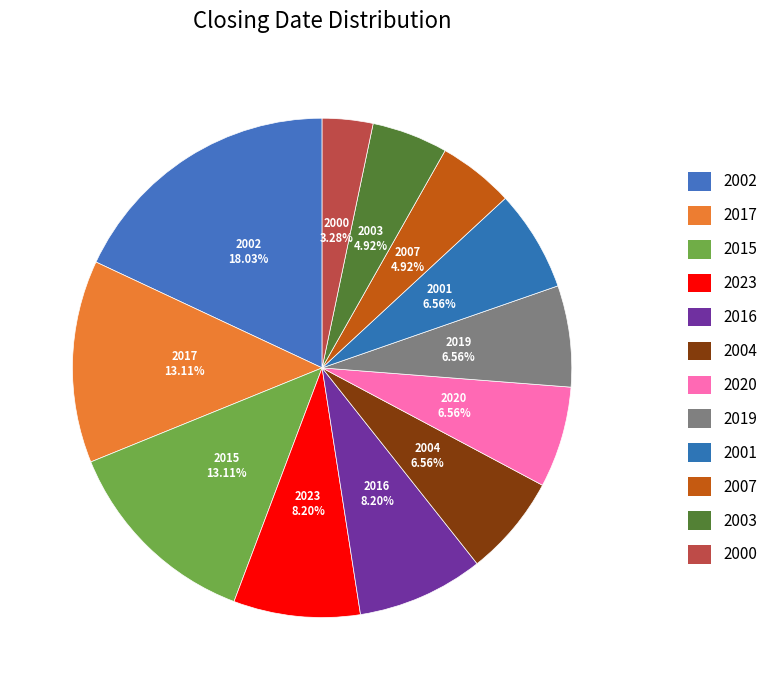

How many slices are in this pie chart?

12